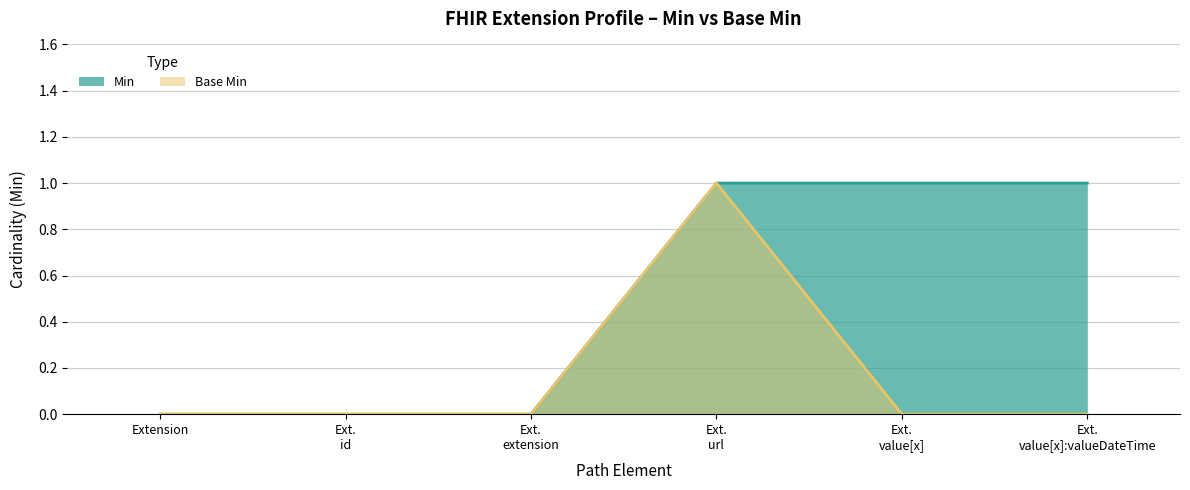

The value of Base Min at Extension is -1. True or false?

False